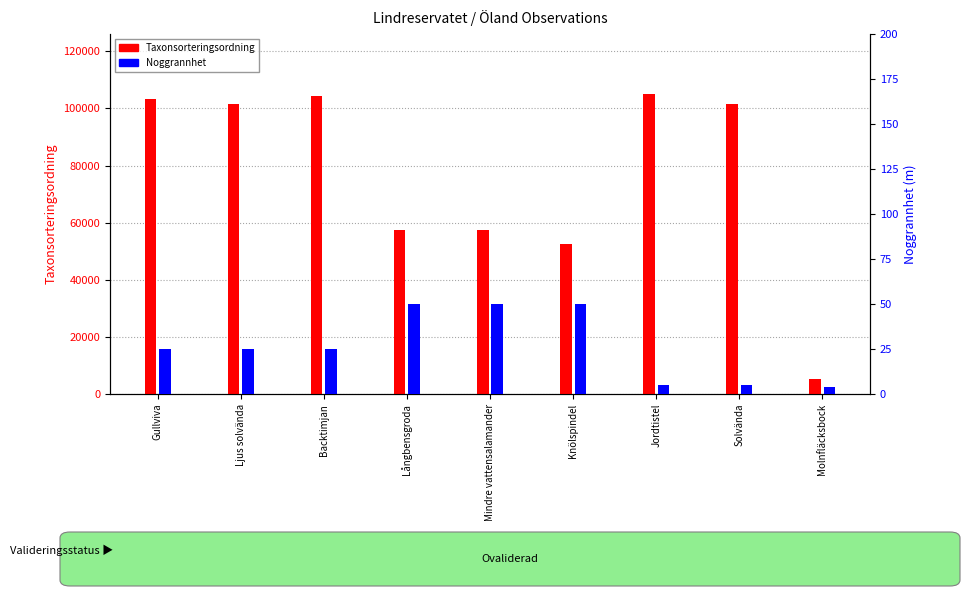

Which series changed the most between Jordtistel and Molnfläcksbock?

Taxonsorteringsordning